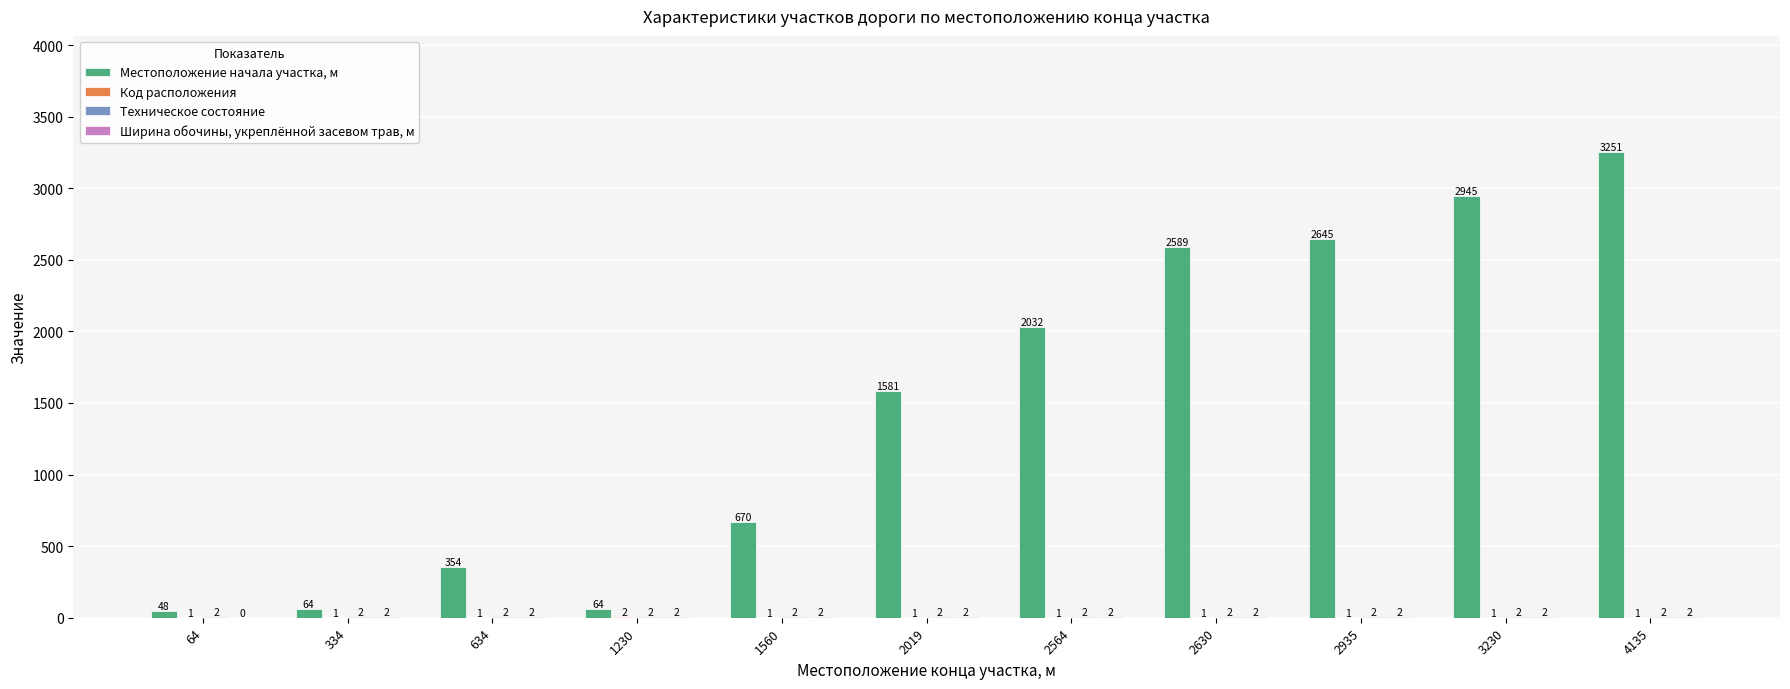

Is it true that Местоположение начала участка, м equals 2032 at 2564?

True